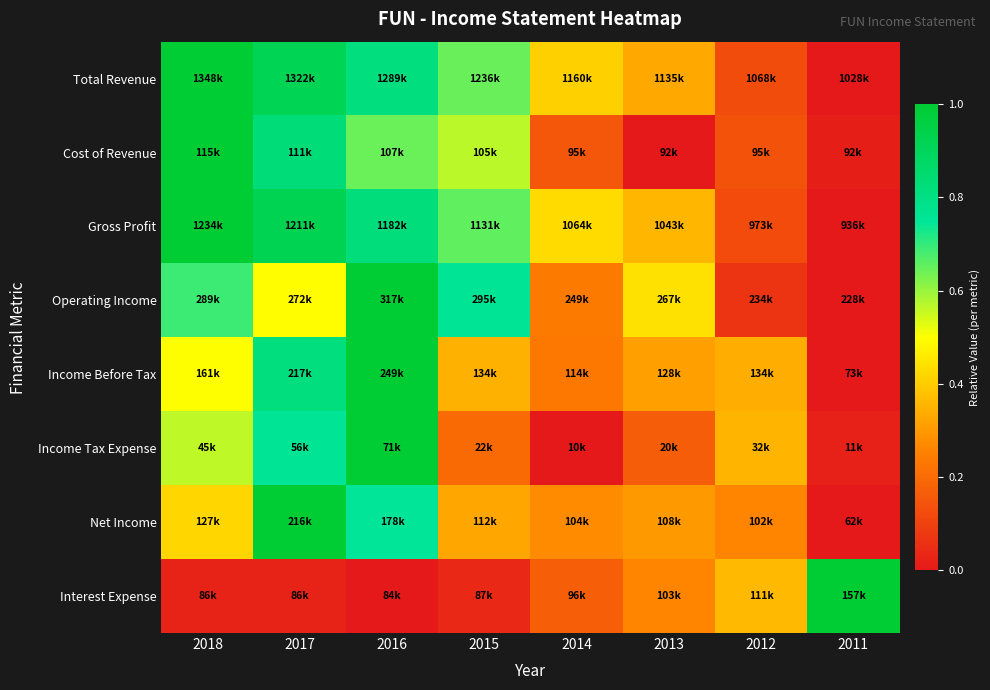

Reading right to left, list all the values displayed in this chart.

Total Revenue: 2011=0.0	2012=0.1	2013=0.3	2014=0.4	2015=0.6	2016=0.8	2017=0.9	2018=1.0
Cost of Revenue: 2011=0.0	2012=0.1	2013=0.0	2014=0.1	2015=0.6	2016=0.6	2017=0.8	2018=1.0
Gross Profit: 2011=0.0	2012=0.1	2013=0.4	2014=0.4	2015=0.7	2016=0.8	2017=0.9	2018=1.0
Operating Income: 2011=0.0	2012=0.1	2013=0.4	2014=0.2	2015=0.8	2016=1.0	2017=0.5	2018=0.7
Income Before Tax: 2011=0.0	2012=0.3	2013=0.3	2014=0.2	2015=0.3	2016=1.0	2017=0.8	2018=0.5
Income Tax Expense: 2011=0.0	2012=0.4	2013=0.2	2014=0.0	2015=0.2	2016=1.0	2017=0.8	2018=0.6
Net Income: 2011=0.0	2012=0.3	2013=0.3	2014=0.3	2015=0.3	2016=0.8	2017=1.0	2018=0.4
Interest Expense: 2011=1.0	2012=0.4	2013=0.3	2014=0.2	2015=0.0	2016=0.0	2017=0.0	2018=0.0